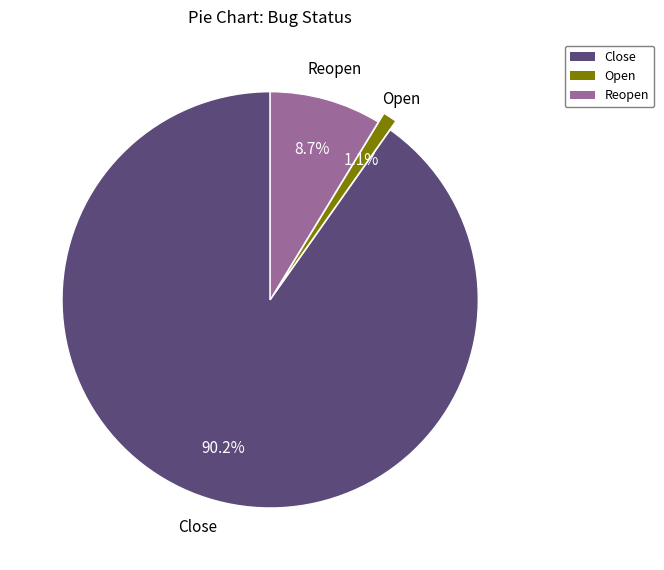

What percentage is the Close slice, to the nearest percent?

90%